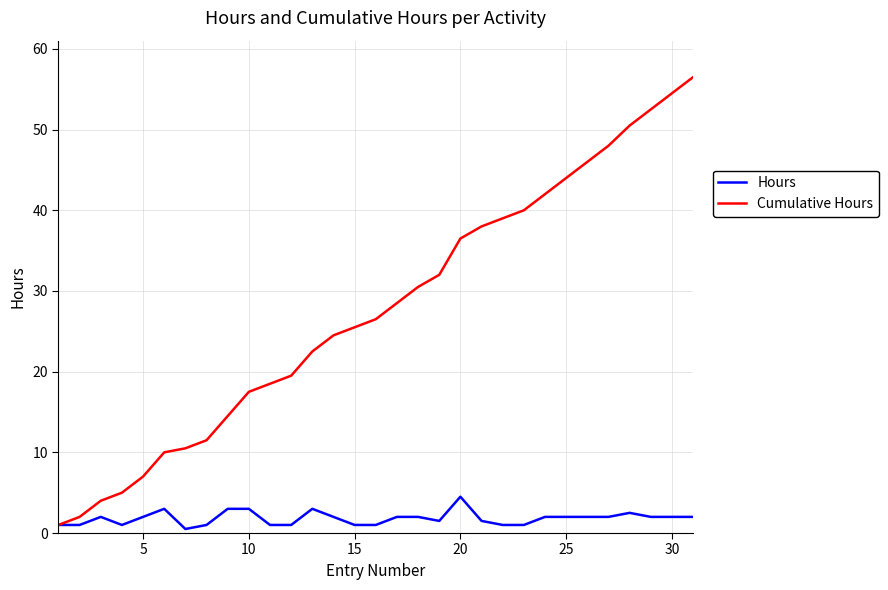

Which series has the largest range (max minus min)?

Cumulative Hours